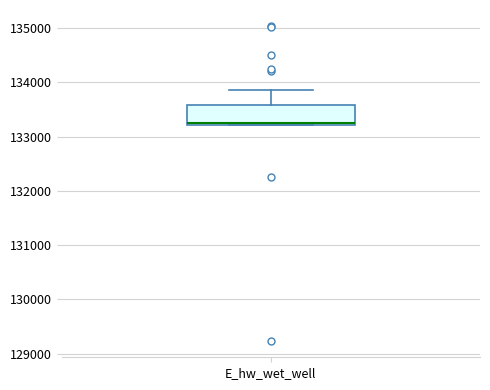

Where is the upper edge of the box for E_hw_wet_well on the y-axis? The values are not printed on the chart, so give them approximately, as read against the axis.

133600